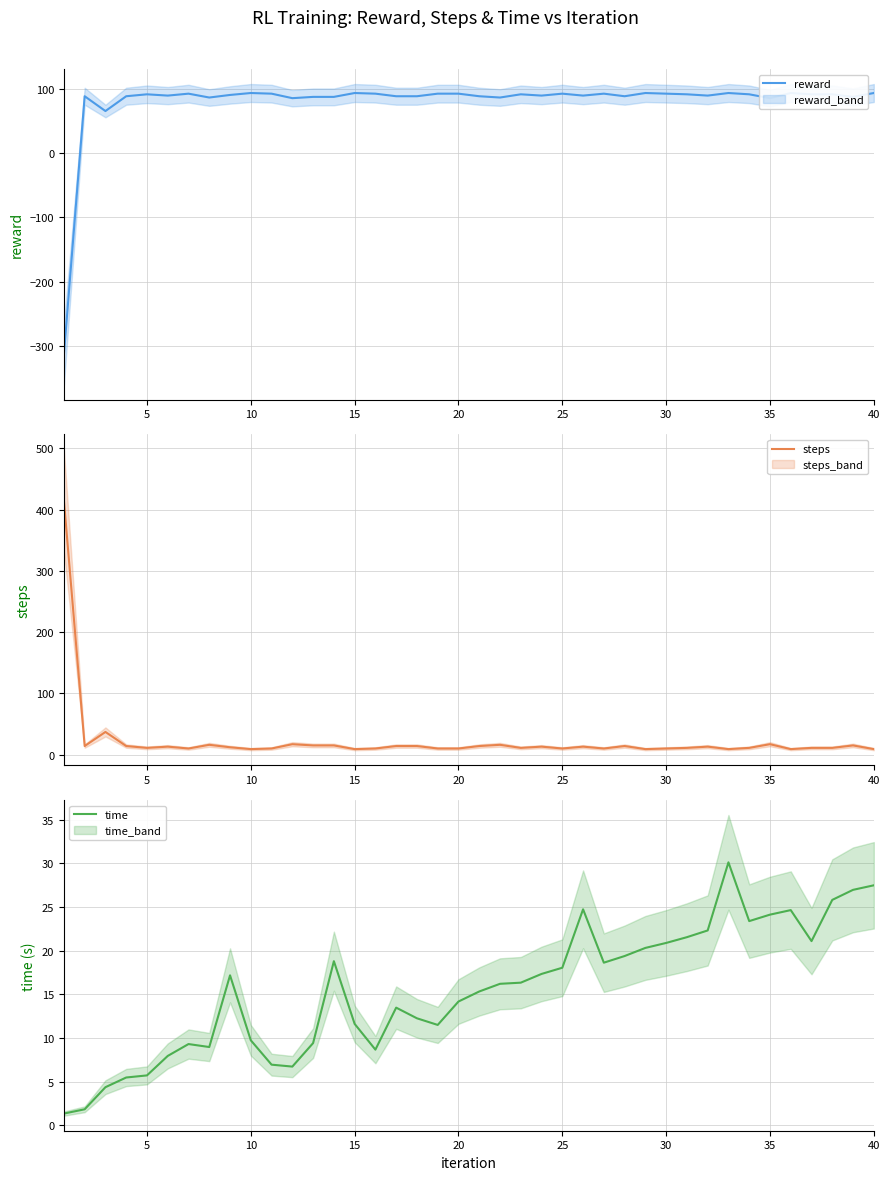

Reading right to left, extract all data points from this chart.

reward: 93.0	87.0	91.0	91.0	93.0	85.0	91.0	93.0	89.0	91.0	92.0	93.0	88.0	92.0	89.0	92.0	89.0	91.0	86.0	88.0	92.0	92.0	88.0	88.0	92.0	93.0	87.0	87.0	85.0	92.0	93.0	90.0	86.0	92.0	89.0	91.0	88.0	65.0	88.0	-313.0
steps: 9.0	15.0	11.0	11.0	9.0	17.0	11.0	9.0	13.0	11.0	10.0	9.0	14.0	10.0	13.0	10.0	13.0	11.0	16.0	14.0	10.0	10.0	14.0	14.0	10.0	9.0	15.0	15.0	17.0	10.0	9.0	12.0	16.0	10.0	13.0	11.0	14.0	37.0	14.0	415.0
time: 27.5	27.0	25.8	21.1	24.6	24.1	23.4	30.1	22.3	21.6	20.9	20.3	19.4	18.6	24.7	18.1	17.3	16.3	16.2	15.3	14.2	11.5	12.3	13.5	8.7	11.6	18.8	9.4	6.7	7.0	9.7	17.2	9.0	9.3	8.0	5.7	5.5	4.4	1.8	1.4